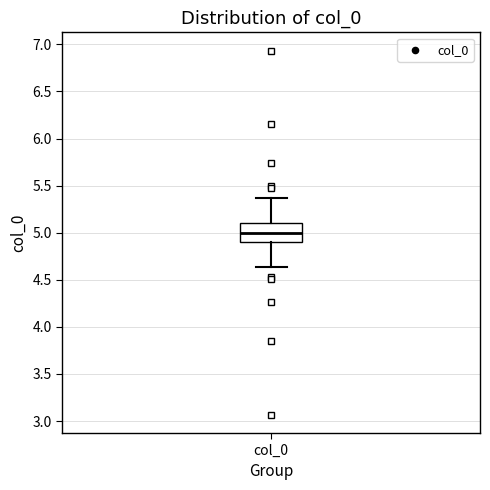

Read this box plot against the y-axis: the position of the median line, the range covered by the box, and the ends of both whiskers. The values are not printed on the chart, so give them approximately, as read against the axis.

median 5.00, box 4.90 to 5.10, whiskers 4.65 to 5.35